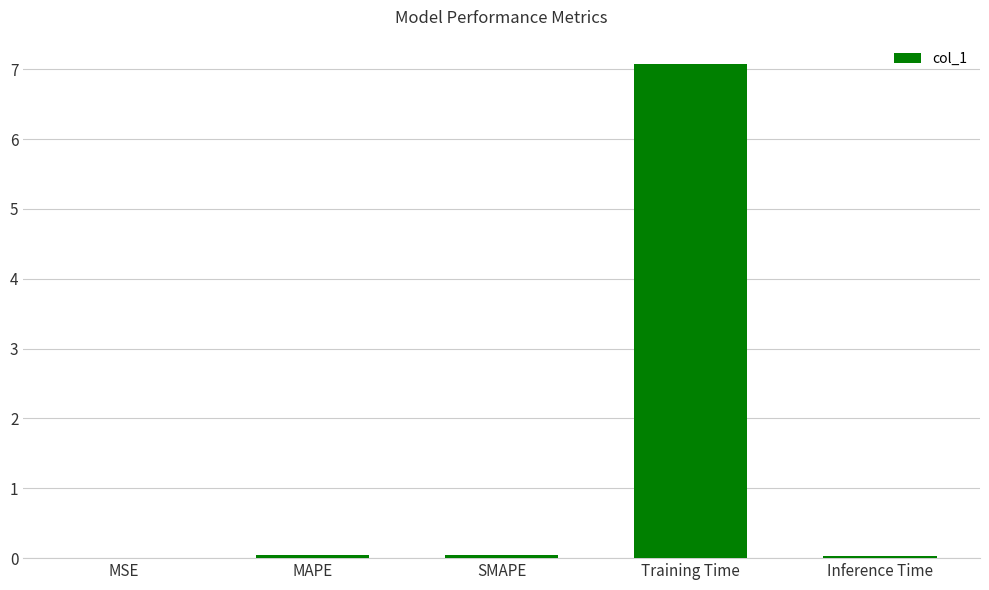

Which has a higher value, SMAPE or Training Time?

Training Time